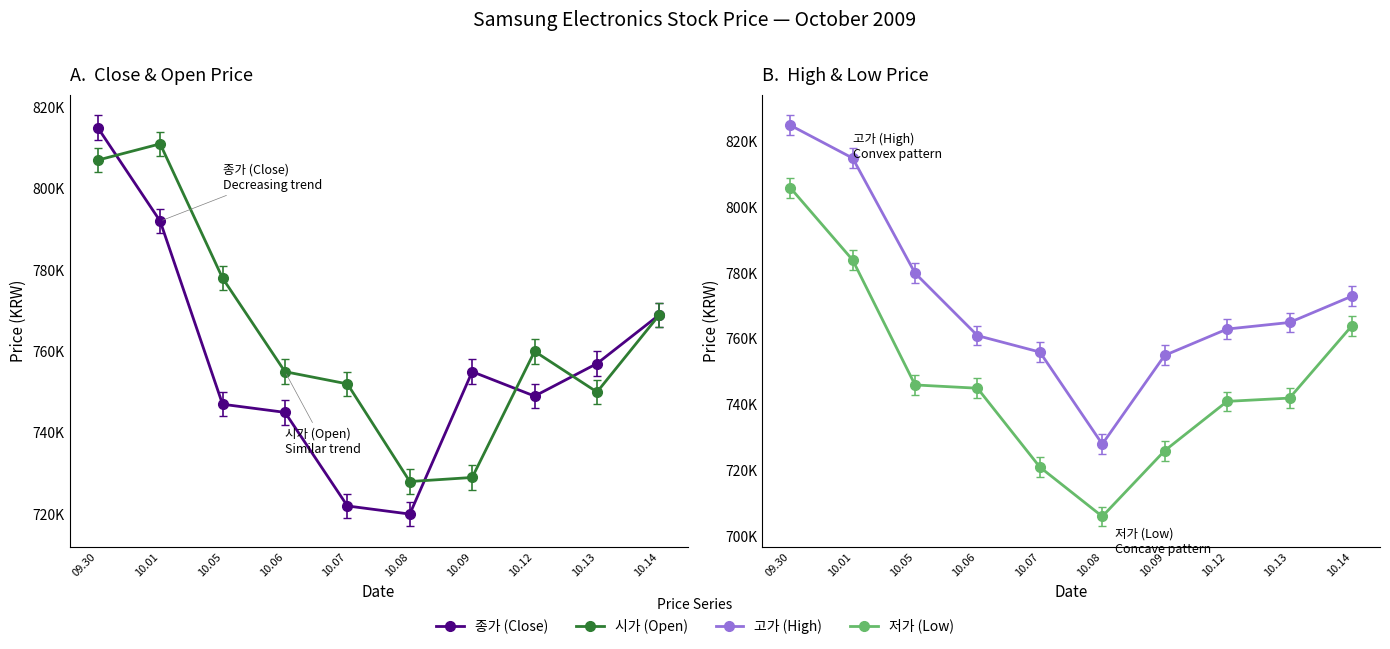

At which category does 시가 (Open) reach its first local valley?

10.08